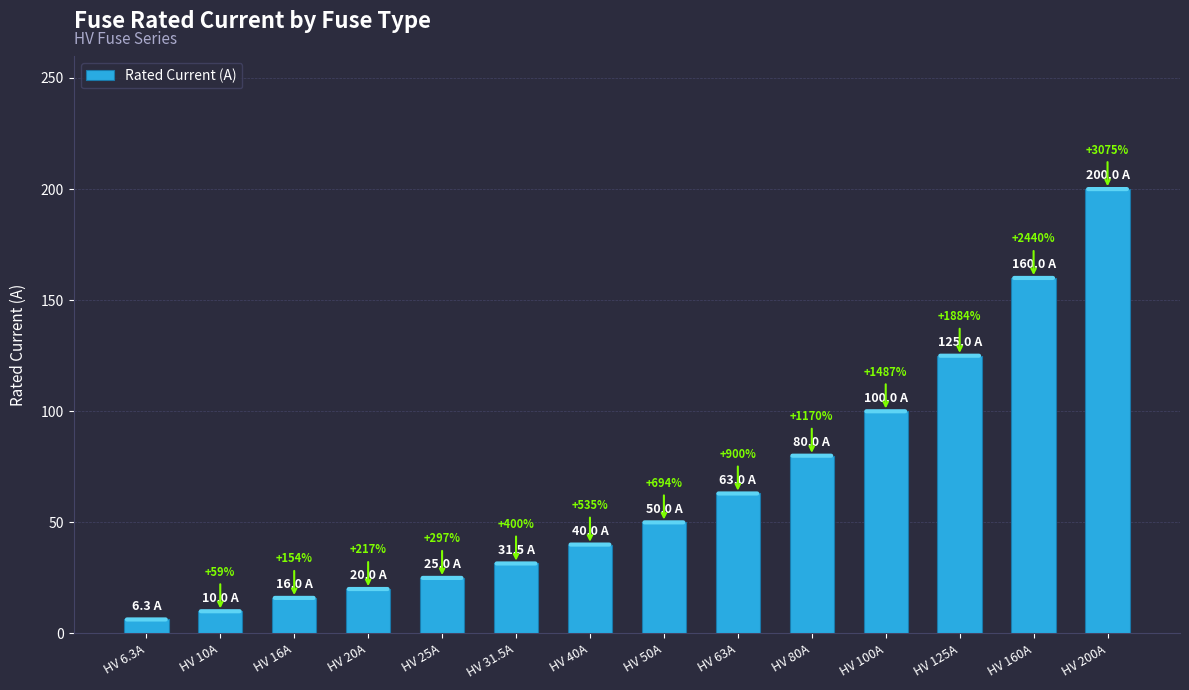

Reading left to right, what are all the values shown in this chart?

HV 6.3A=6.3	HV 10A=10.0	HV 16A=16.0	HV 20A=20.0	HV 25A=25.0	HV 31.5A=31.5	HV 40A=40.0	HV 50A=50.0	HV 63A=63.0	HV 80A=80.0	HV 100A=100.0	HV 125A=125.0	HV 160A=160.0	HV 200A=200.0